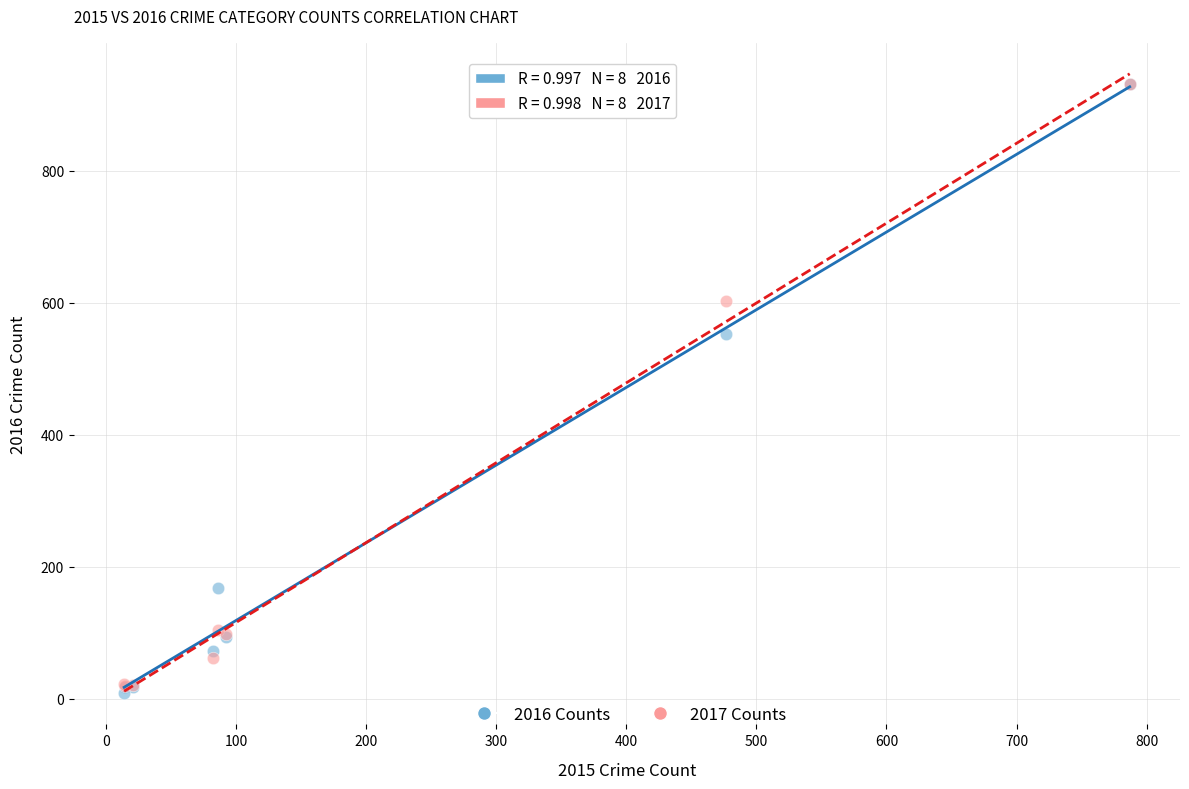

Across all series, what Y value is closest to 469?

552